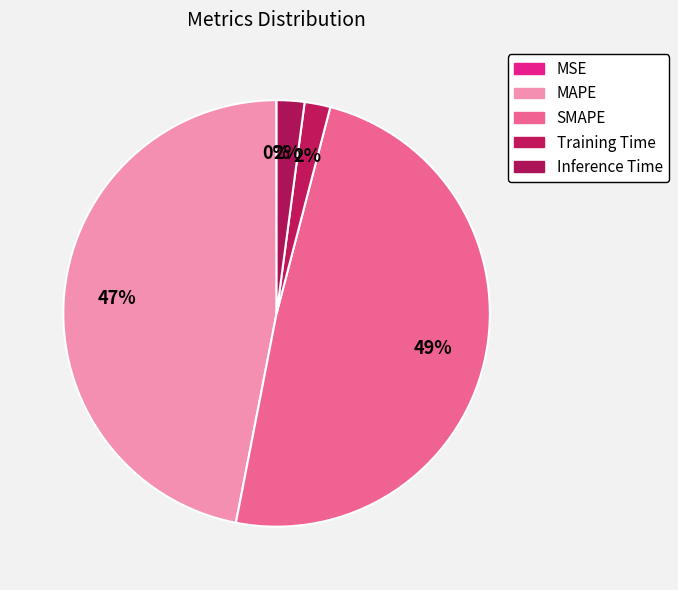

What is the total percentage of Training Time and MSE?

2.0%